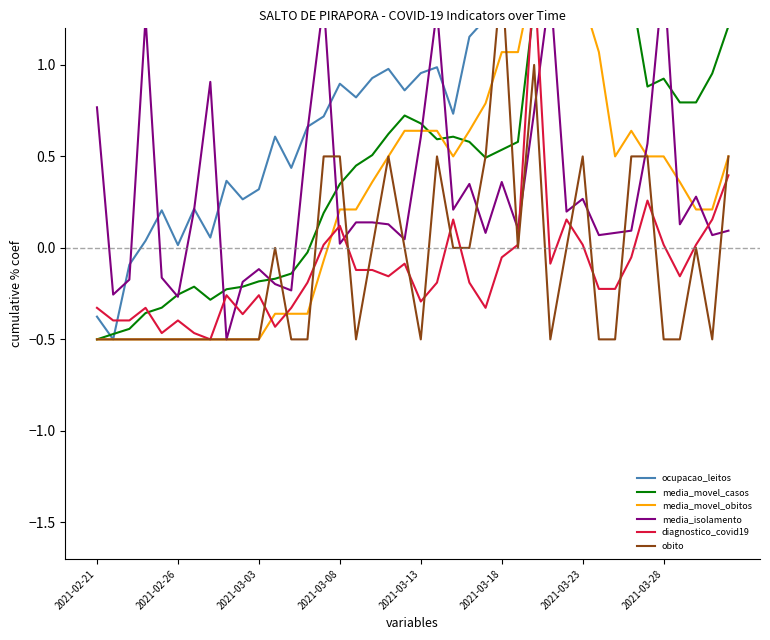

True or false: media_movel_obitos and diagnostico_covid19 intersect in this chart.

True